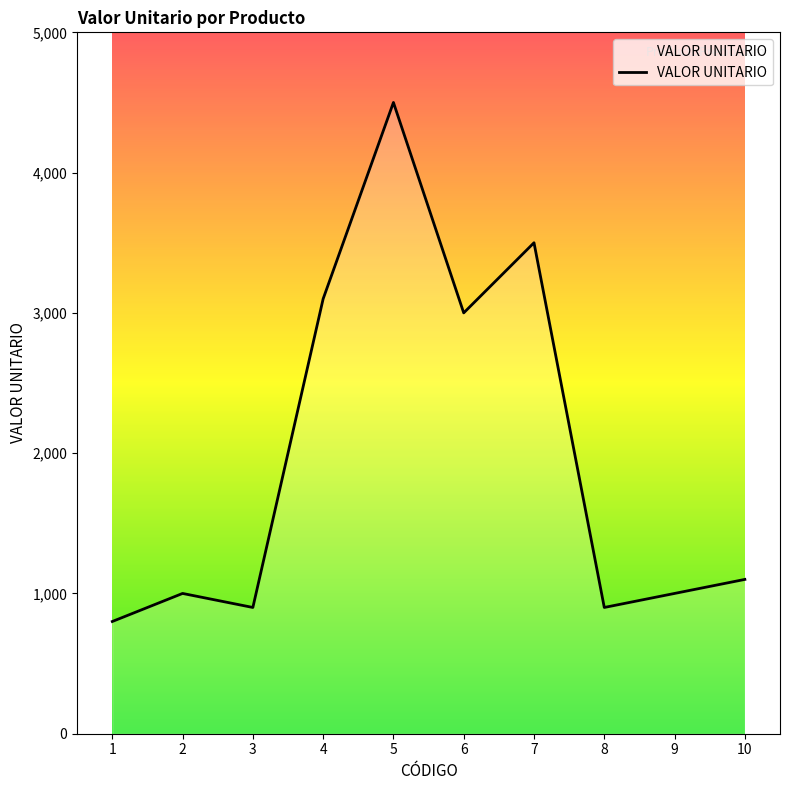

What is the change in value from 4 to 6?

-100